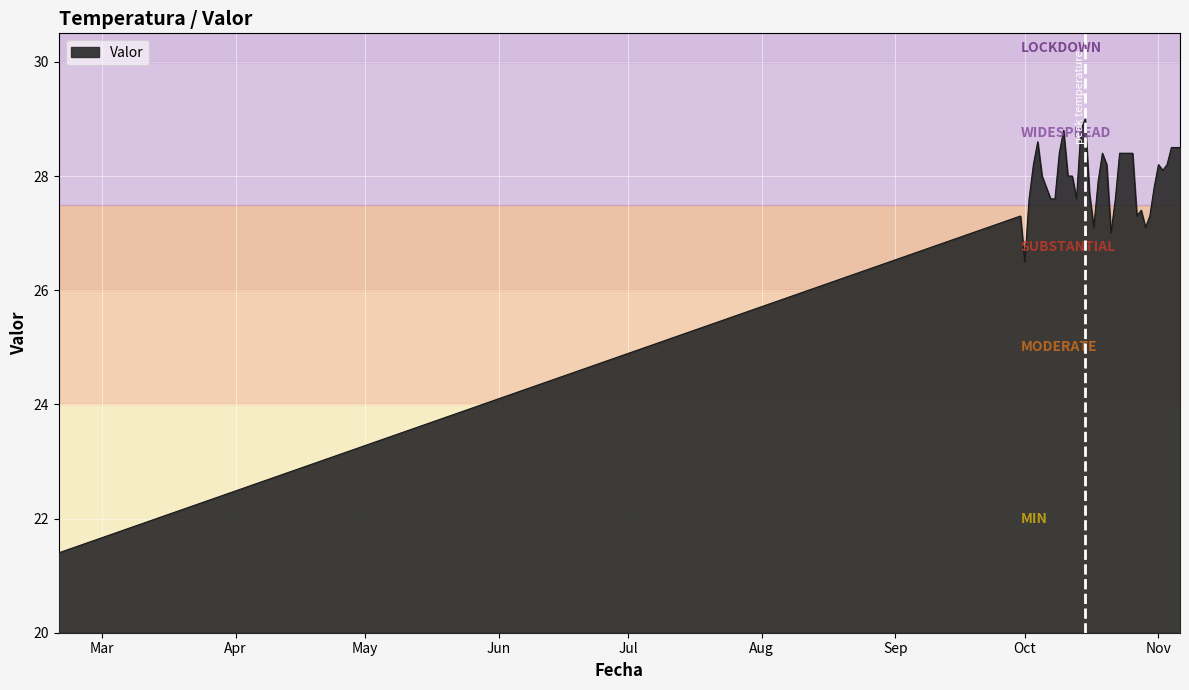

What is the difference between the maximum and minimum values?

7.6